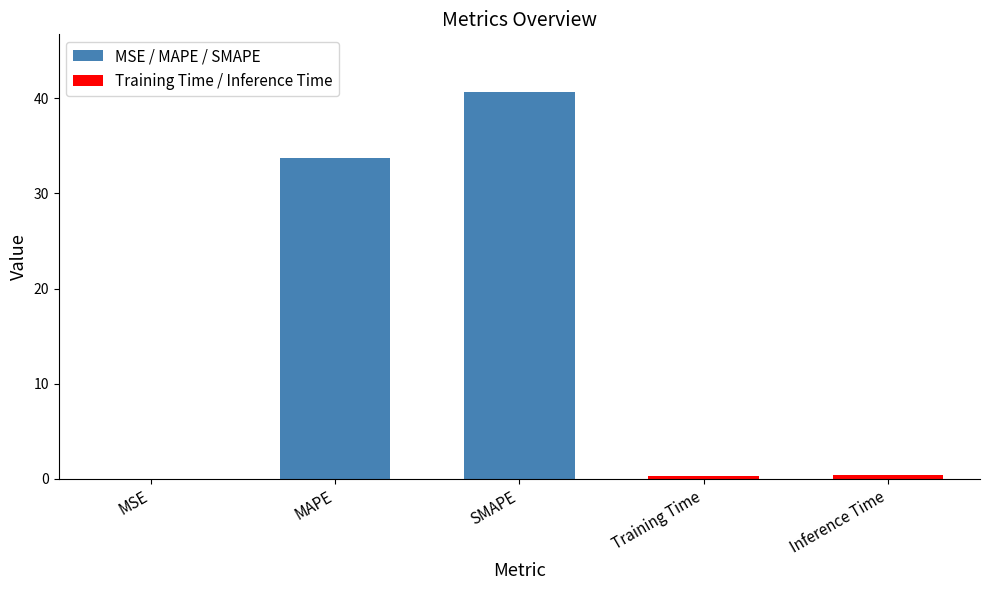

How many bars are there in total?

5